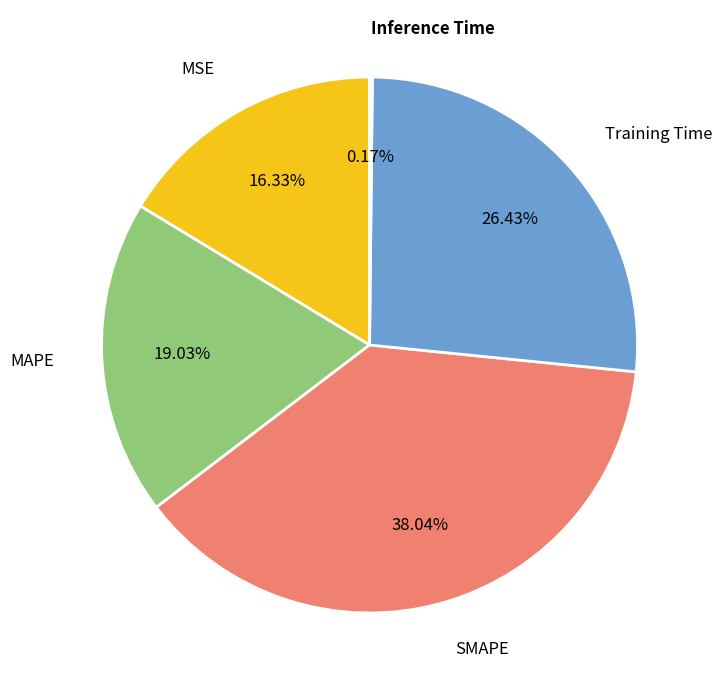

To the nearest percent, what is the average slice percentage?

20%